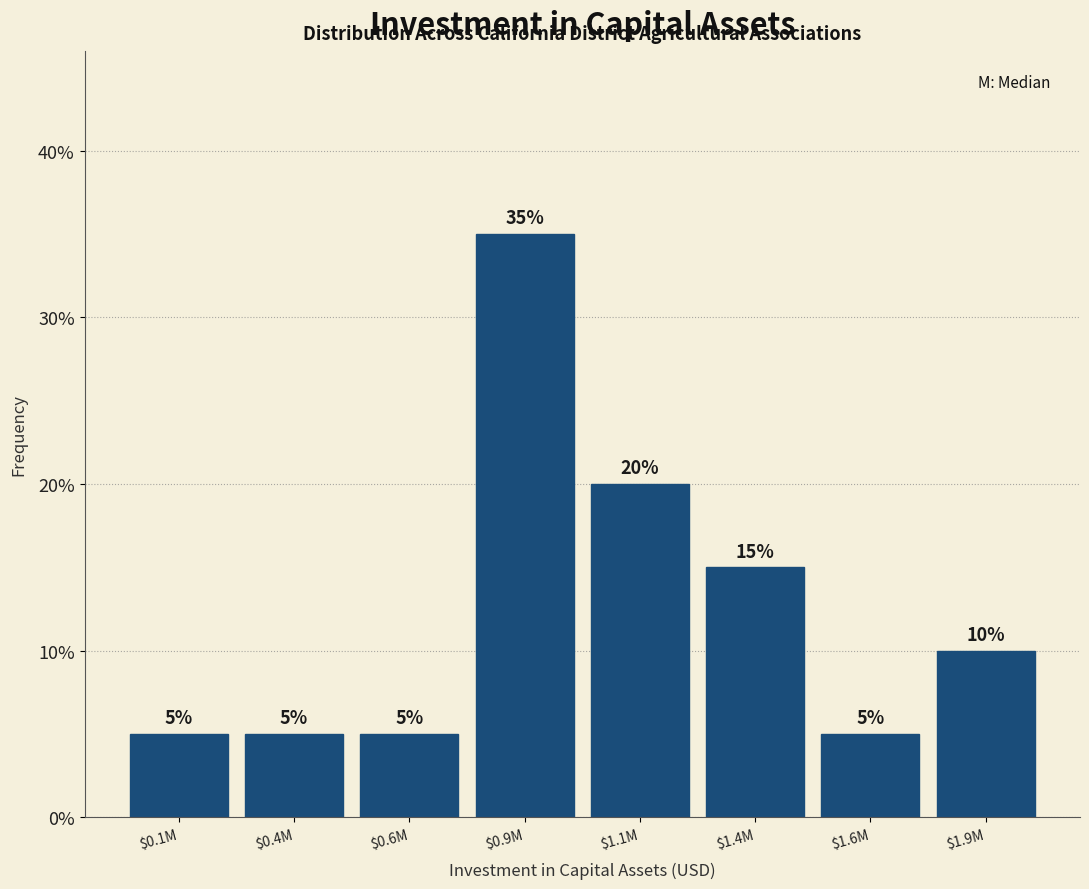

Reading left to right, transcribe all the data shown in this chart.

5	5	5	35	20	15	5	10